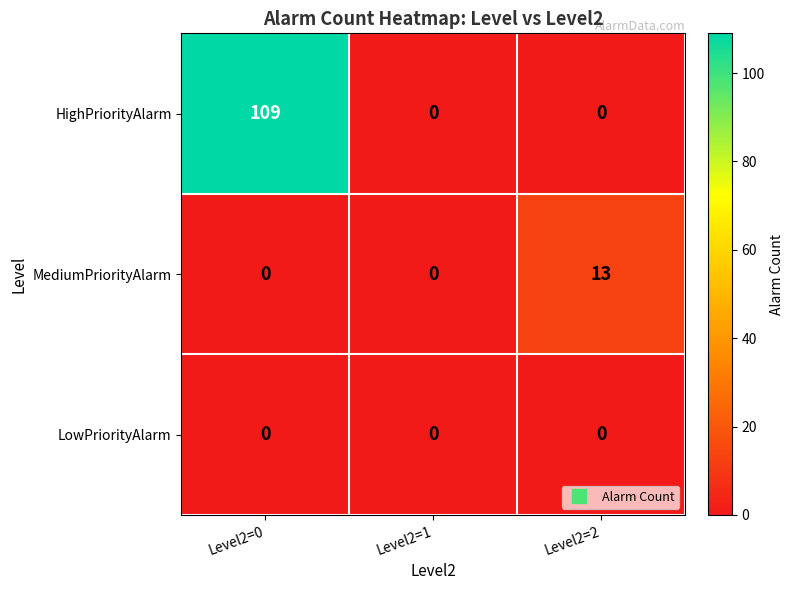

Is it true that HighPriorityAlarm equals -71 at Level2=1?

False